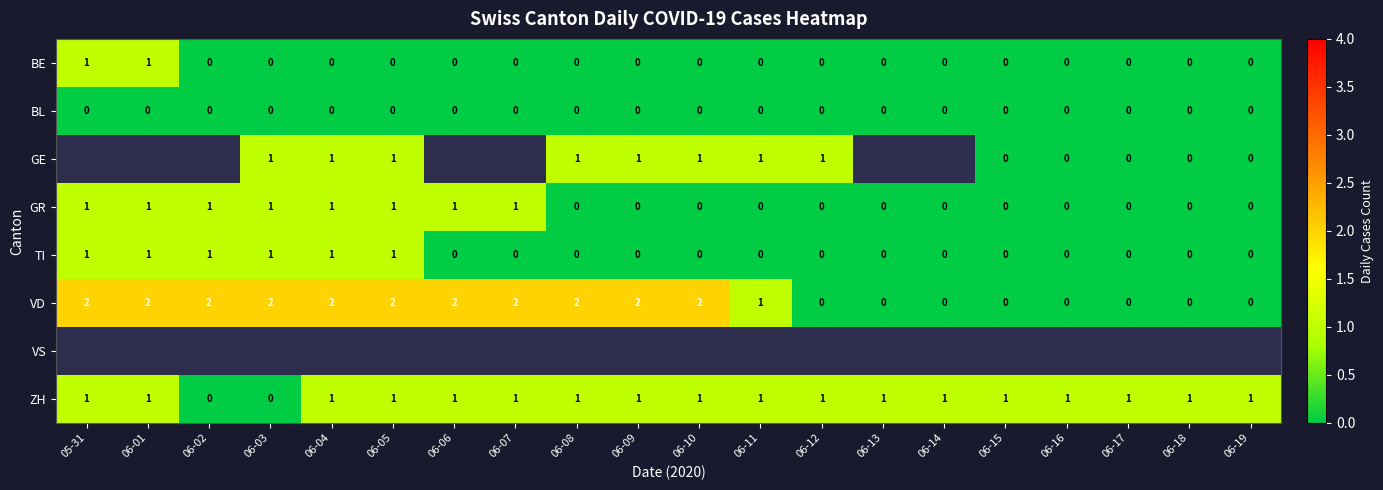

What is the sum of all TI values?

6